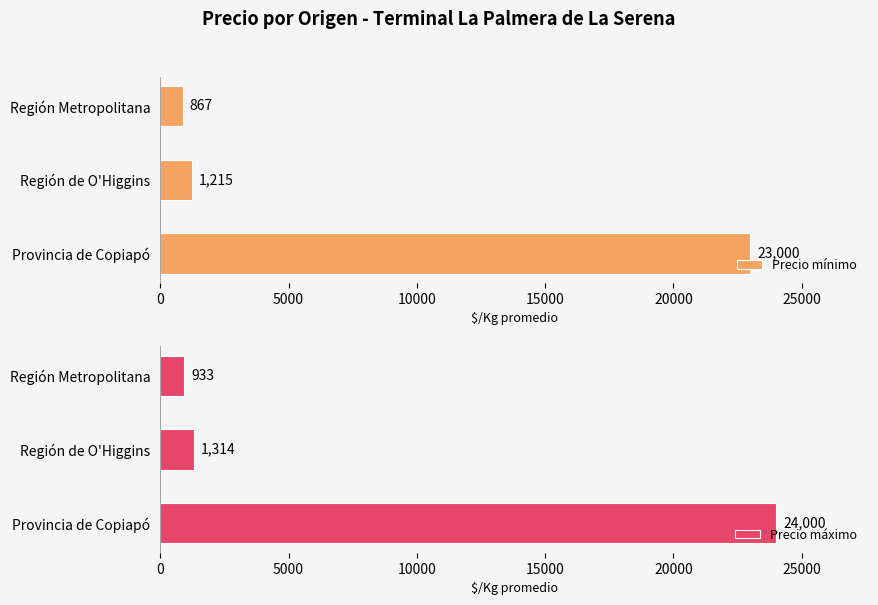

Is it true that Precio mínimo equals 1215.1 at Región de O'Higgins?

True